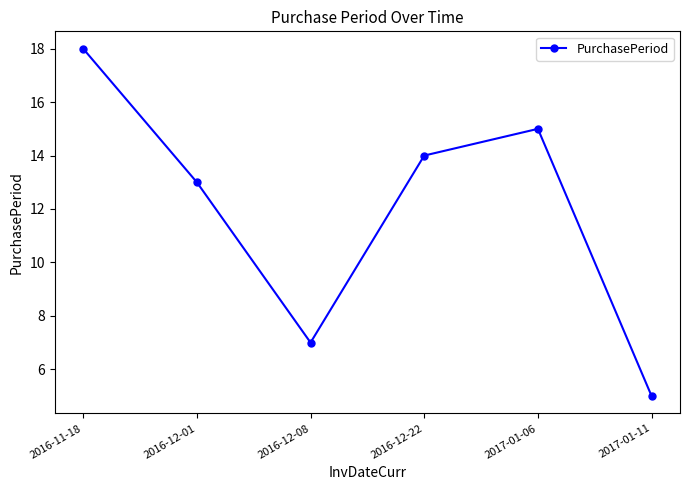

What position from the left is 2016-11-18?

1